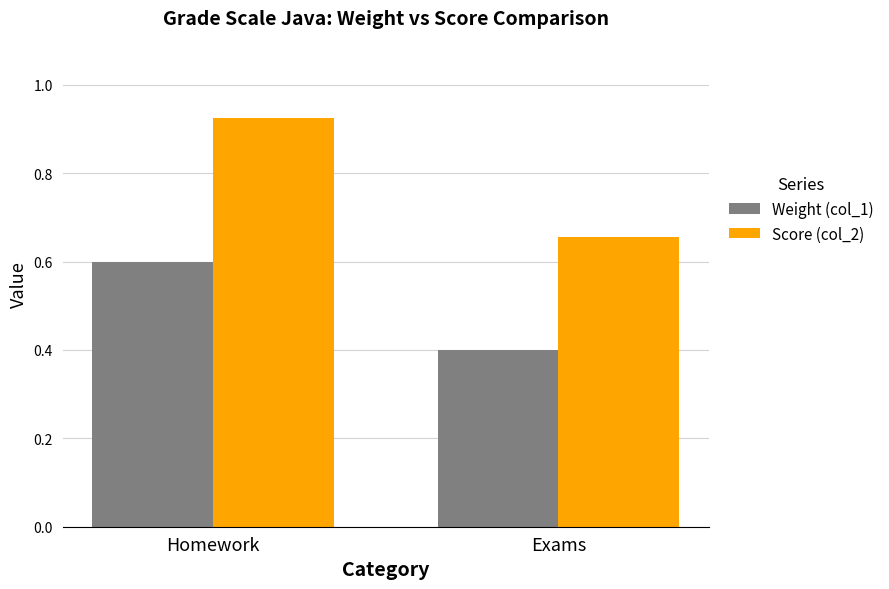

Are the bars horizontal?

No